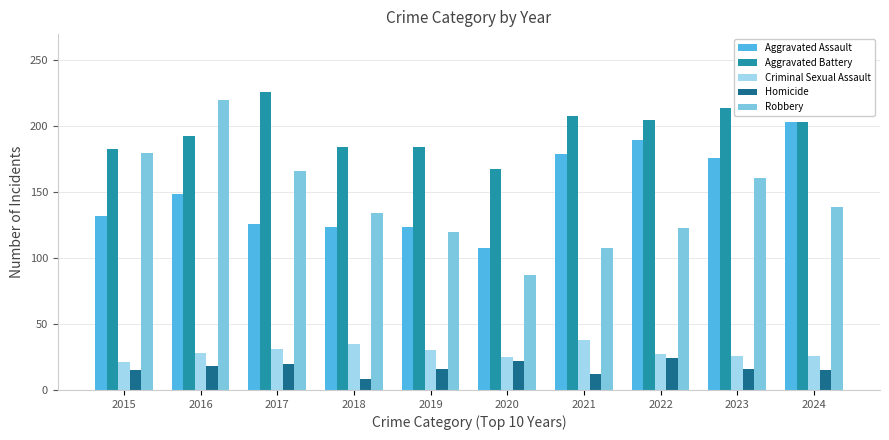

What is the maximum value shown in the chart?

226